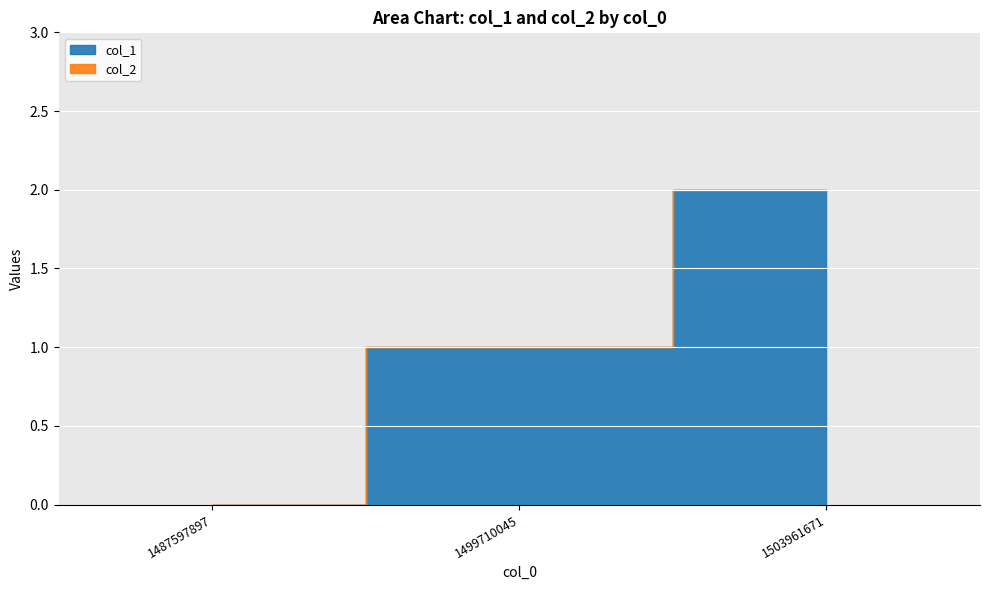

What is the difference between the col_1 values at 1487597897 and 1499710045?

1